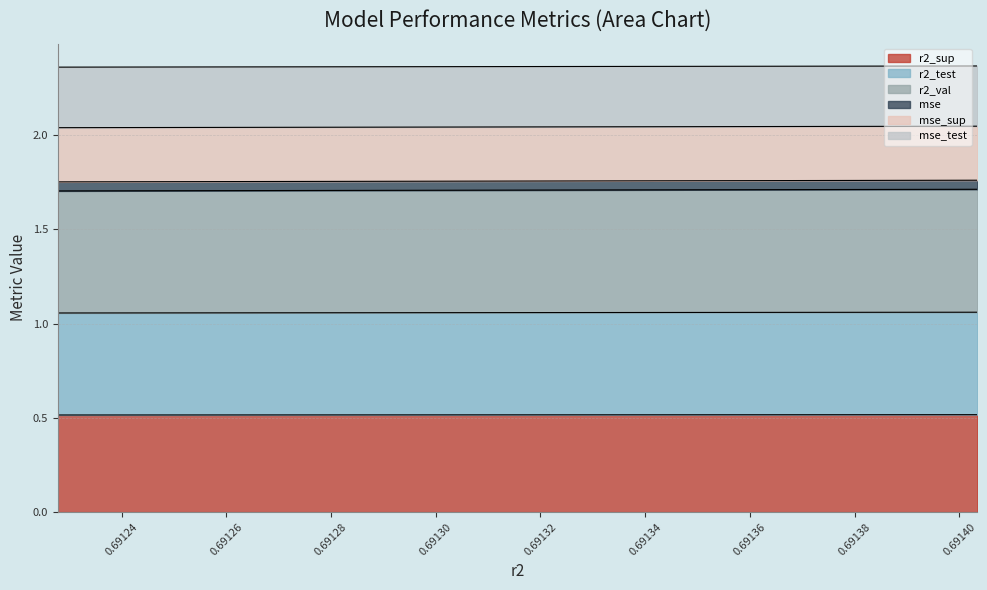

True or false: mse and mse_sup cross at least once.

False